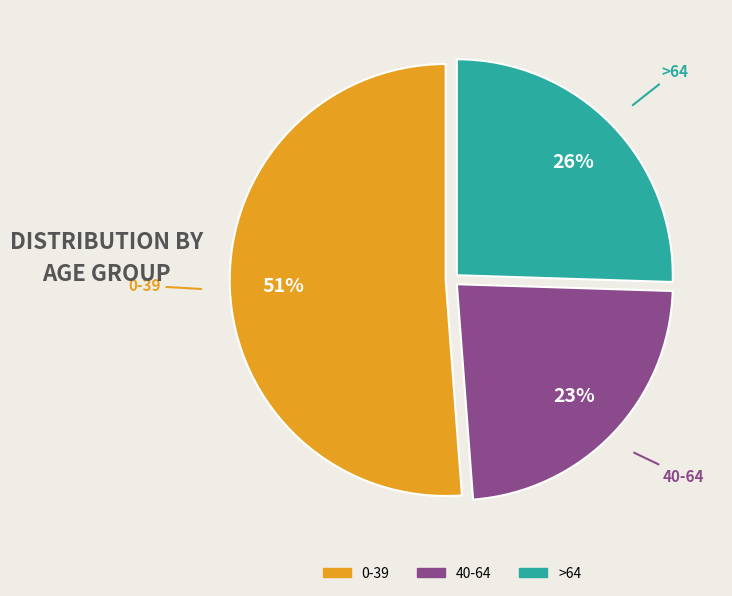

Is there any slice that represents more than half of the pie?

Yes